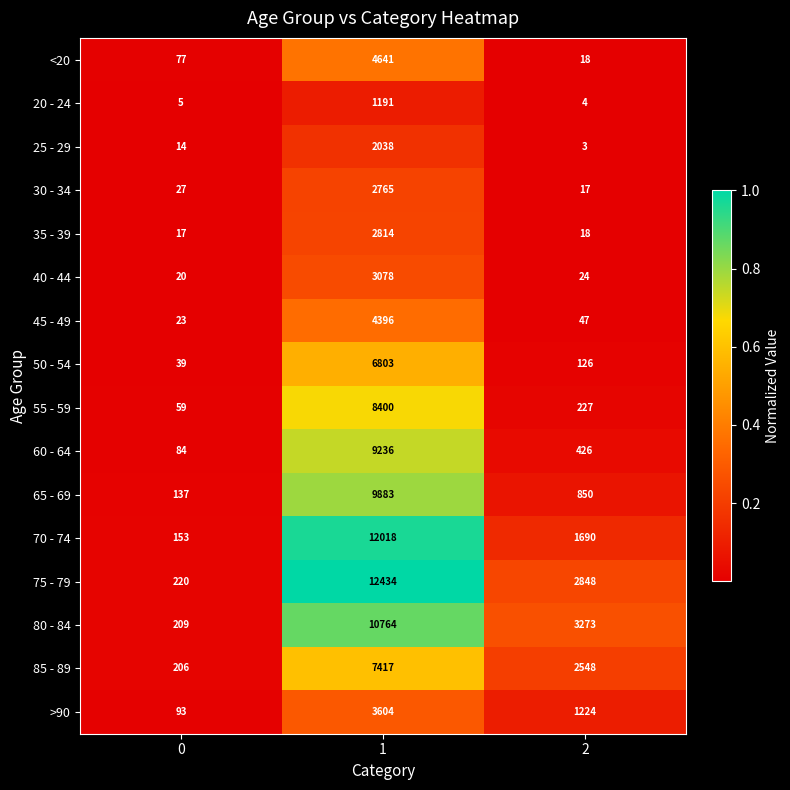

What value does the 75 - 79 series have at 0, to the nearest 50?

200